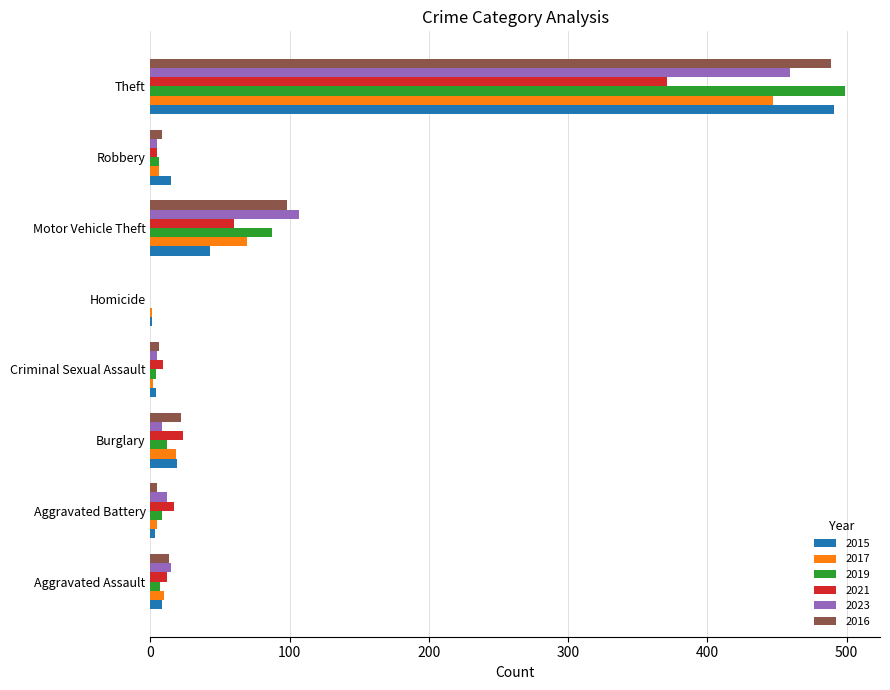

Is it true that 2016 equals 51 at Motor Vehicle Theft?

False